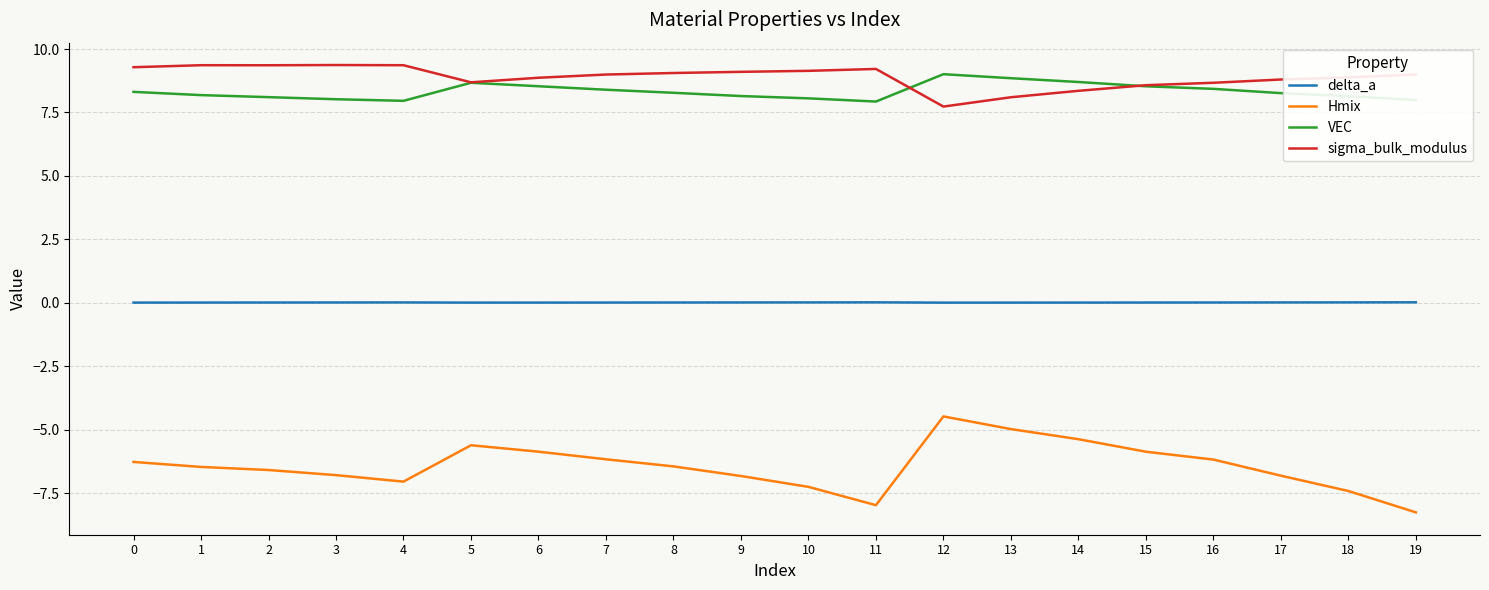

What is the maximum value shown in the chart?

9.4